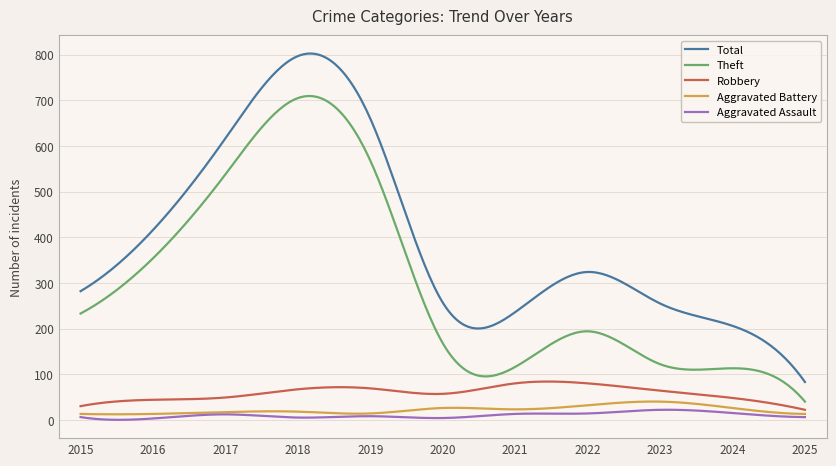

True or false: Total and Aggravated Assault cross at least once.

False